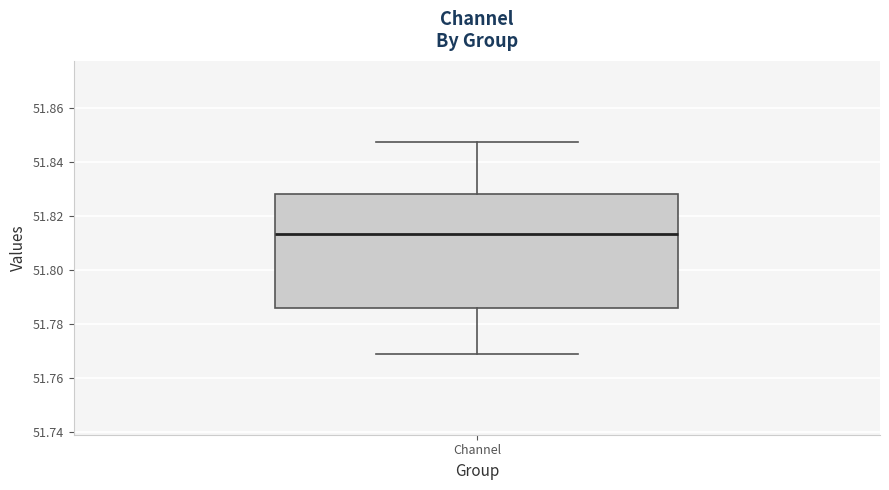

Transcribe this box plot: give where the median line is, the range the box spans, and where the two whiskers end, as read against the y-axis. The values are not printed on the chart, so give them approximately, as read against the axis.

median 51.814, box 51.786 to 51.828, whiskers 51.768 to 51.848